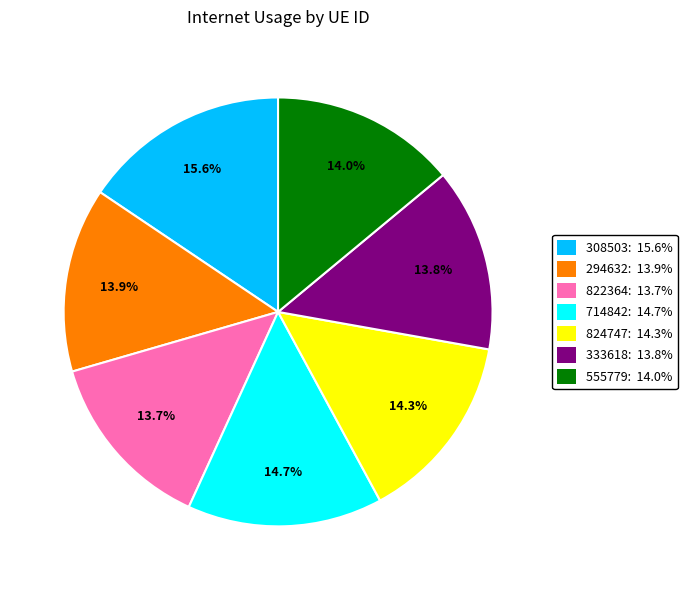

What is the largest slice in the pie chart?

308503